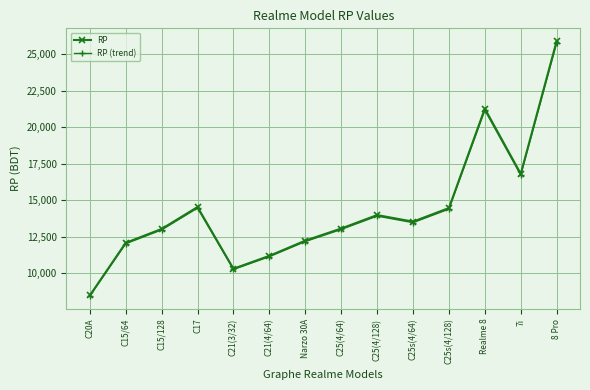

Is it true that RP (trend) equals 3903.0 at C21(3/32)?

False